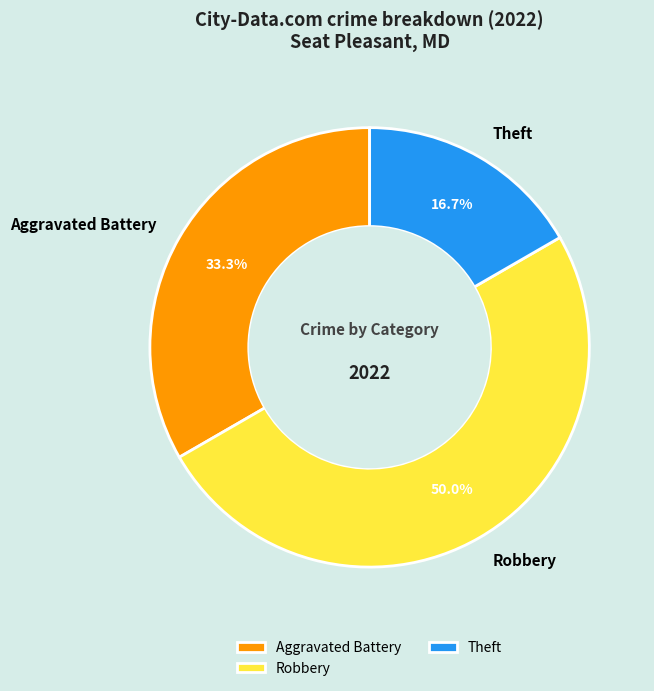

Is Theft the majority of the pie?

No